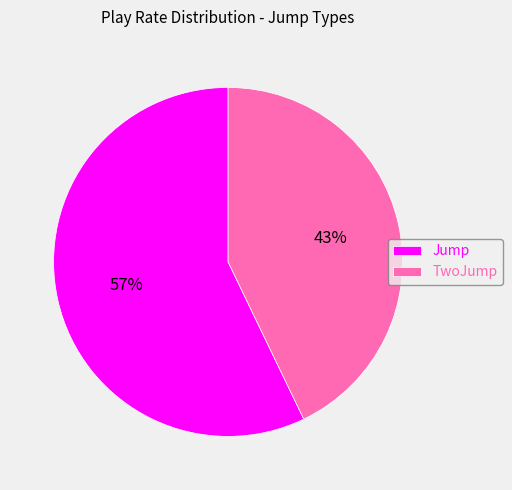

Do Jump and TwoJump together represent more than half of the pie?

Yes